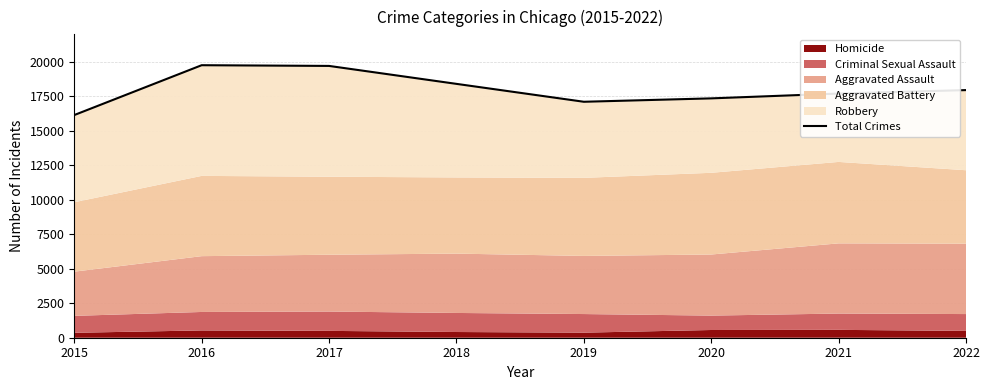

The value at 2016 is 19761. True or false?

True